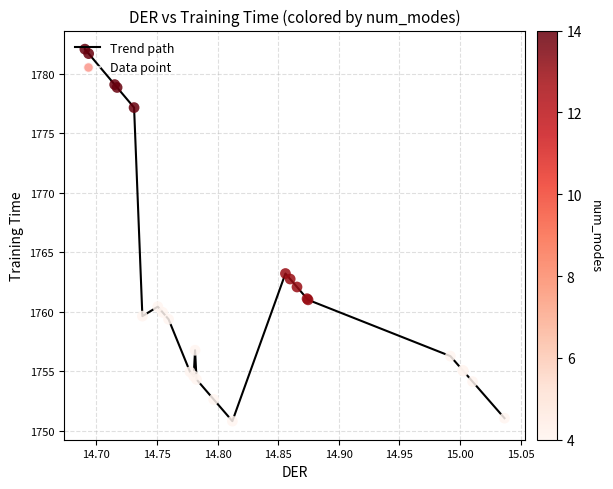

What is the minimum value shown in the chart?

1750.8